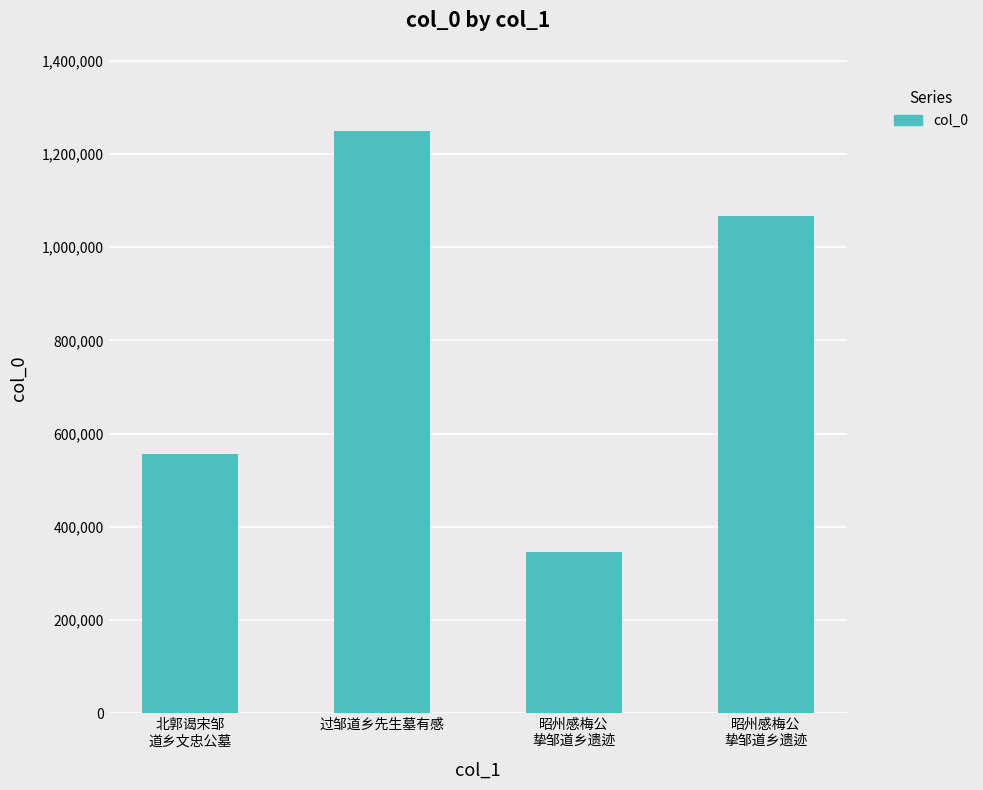

Between 昭州感梅公
挚邹道乡遗迹 and 北郭谒宋邹
道乡文忠公墓, which is larger?

北郭谒宋邹
道乡文忠公墓